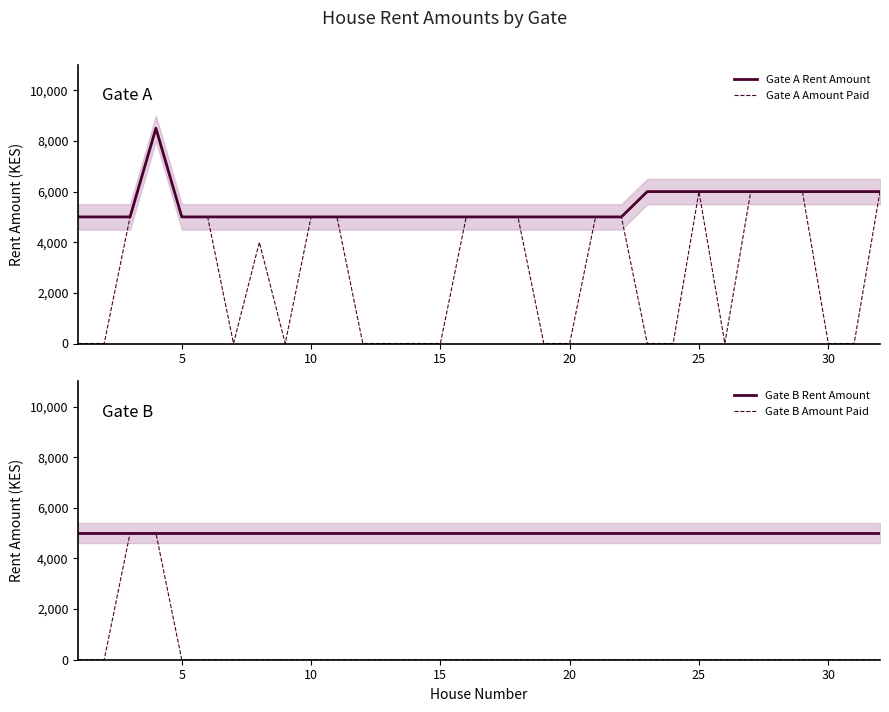

What is the maximum value for Gate B Amount Paid?

5000